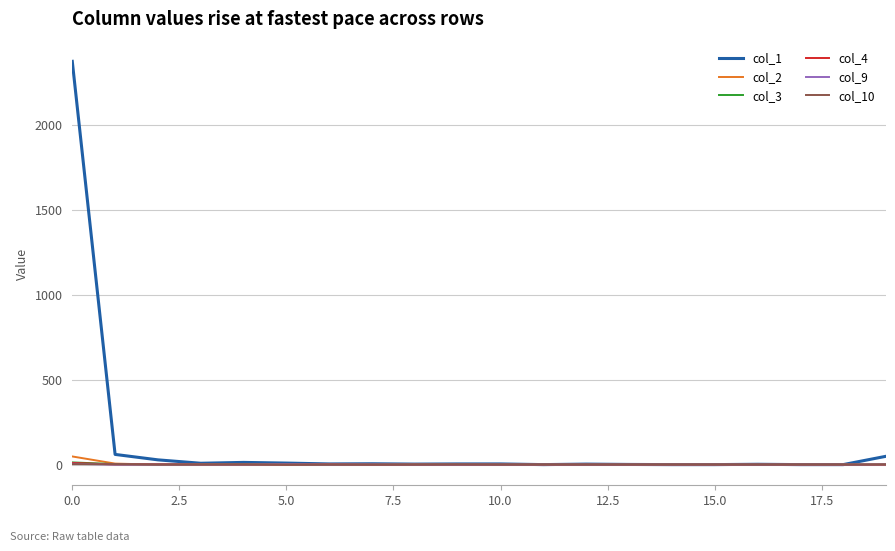

Which series has the widest spread of values?

col_1